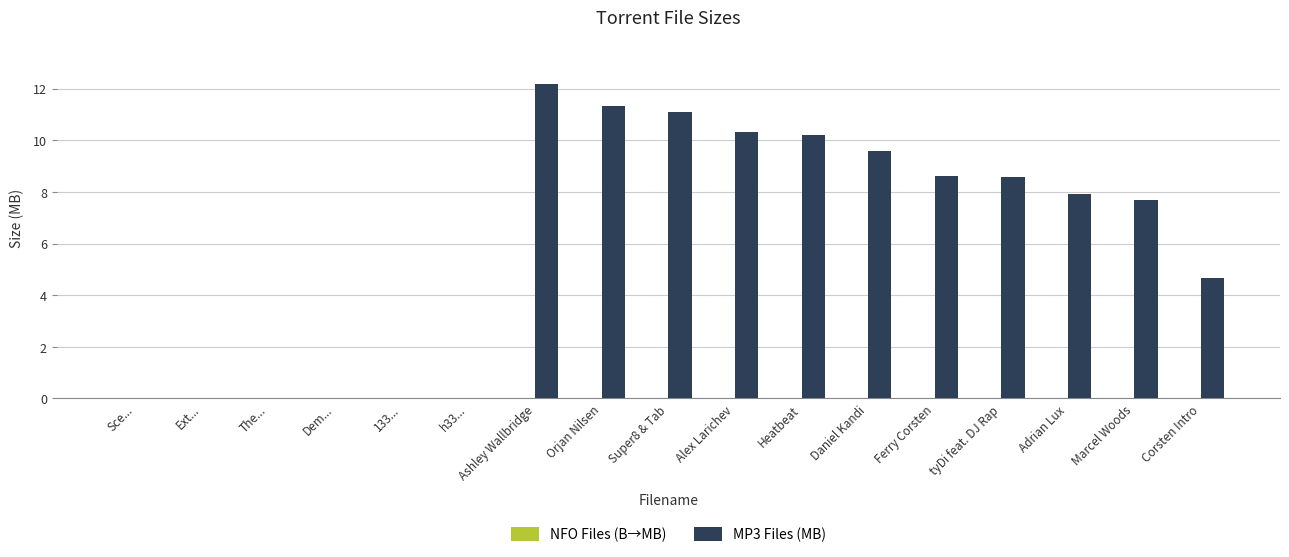

How many categories are shown in the chart?

17